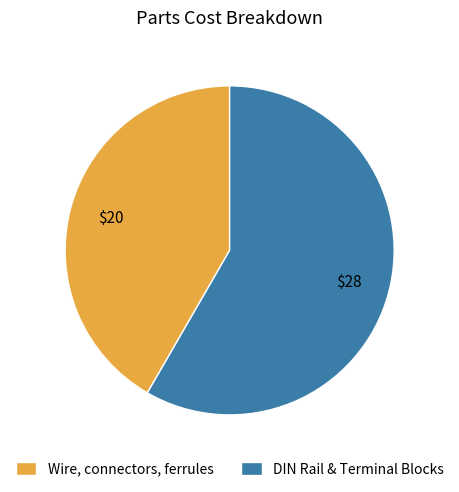

Is the sum of DIN Rail & Terminal Blocks and Wire, connectors, ferrules greater than half?

Yes